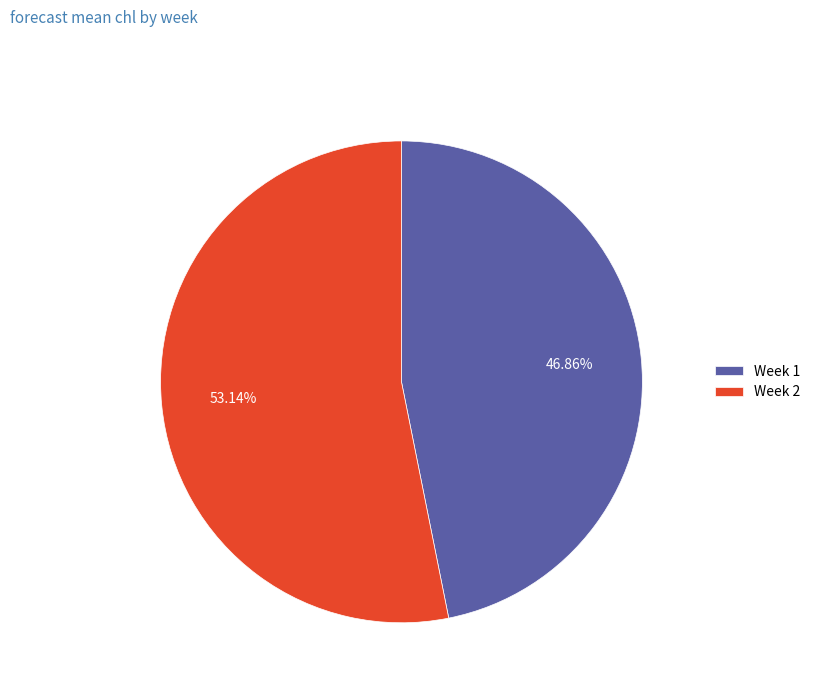

Rank the categories by value from highest to lowest.

Week 2, Week 1